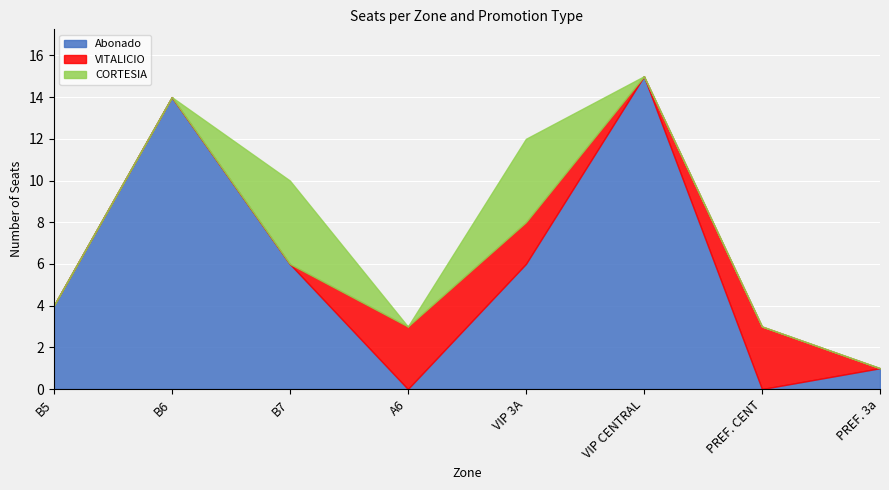

True or false: Abonado has a value of 5 at B5.

False